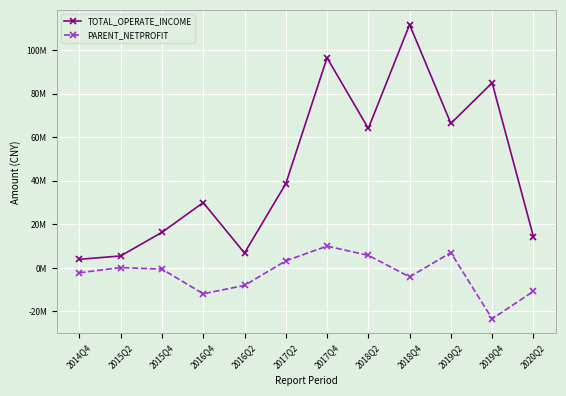

What are all the series names shown in the legend?

TOTAL_OPERATE_INCOME, PARENT_NETPROFIT